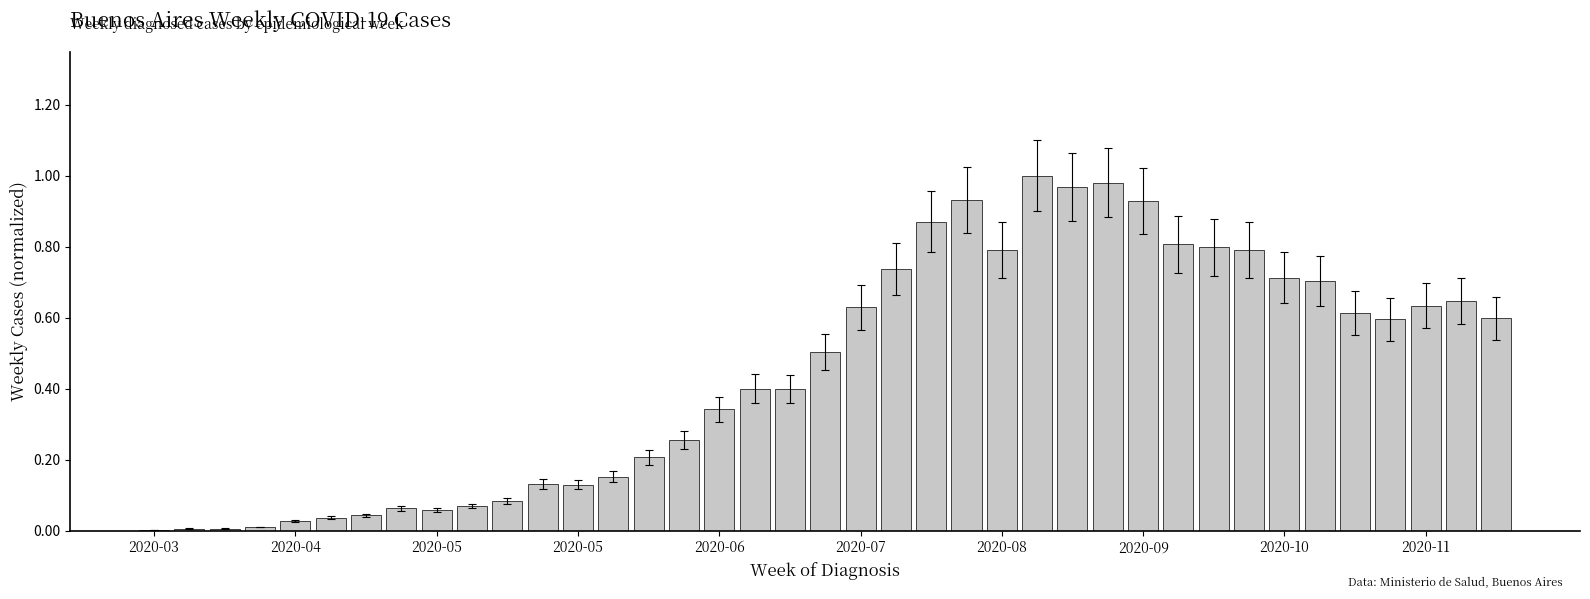

What is the sum of all values?

17.7